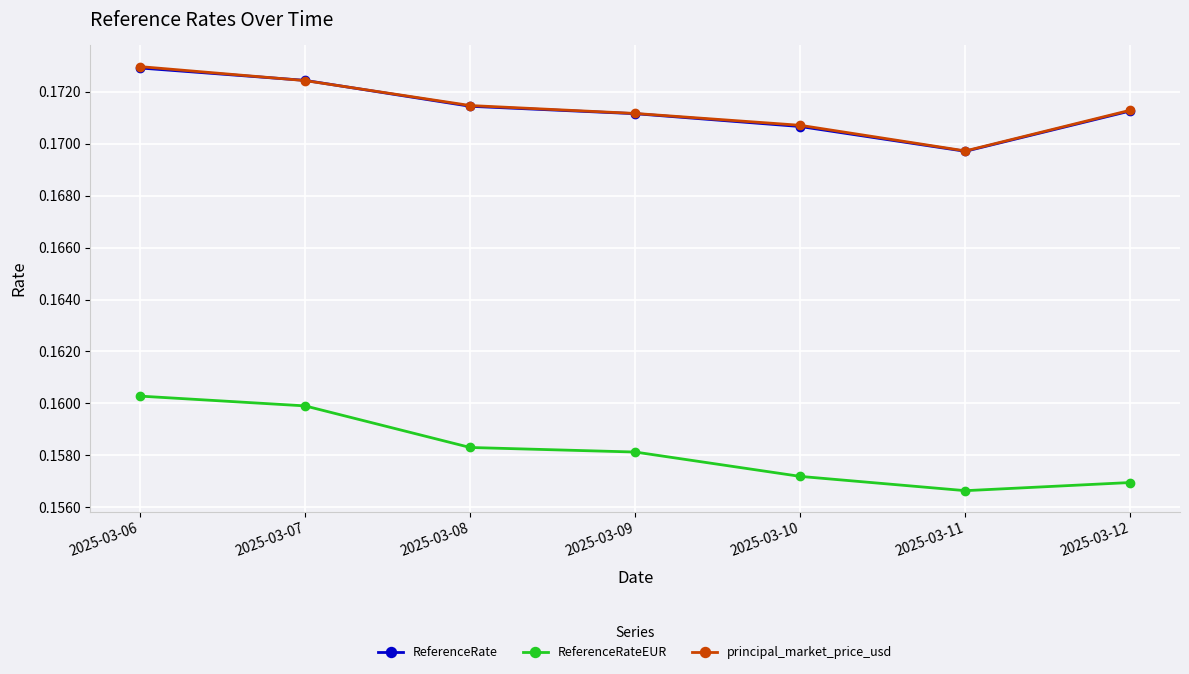

Where do principal_market_price_usd and ReferenceRate first cross each other?

2025-03-06 and 2025-03-07